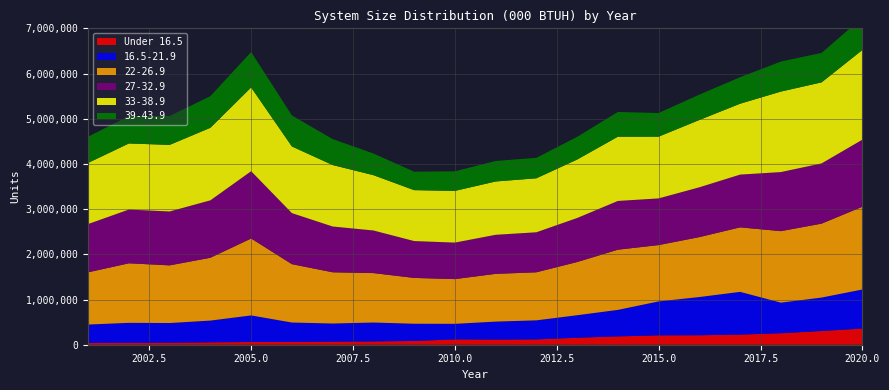

Reading right to left, what are all the values shown in this chart?

Under 16.5: 357759	303780	253836	224538	209411	207609	184391	154538	117478	114400	118106	83396	72815	67369	60193	60539	53021	43828	38770	37329
16.5-21.9: 864142	739928	676927	945049	845818	750670	586544	498143	422275	397363	344293	381021	418492	401711	431085	587710	481430	436104	445652	409143
22-26.9: 1830740	1635309	1581830	1427227	1325381	1246265	1331295	1176723	1062592	1055636	989327	1013373	1093538	1133258	1290818	1701764	1389382	1275565	1317113	1155187
27-32.9: 1483746	1332524	1307088	1166972	1102404	1032520	1078573	973840	885497	864379	807755	815566	942696	1013060	1129590	1488750	1270549	1192033	1188902	1068358
33-38.9: 1984554	1793488	1781400	1568896	1489505	1366353	1421812	1293780	1194792	1180003	1144010	1126923	1224416	1360215	1475273	1853926	1605513	1473499	1462674	1353044
39-43.9: 717084	651503	663503	585987	561360	522866	546790	501692	452301	452949	433370	407814	478735	574230	685391	783513	699742	639255	605444	579807